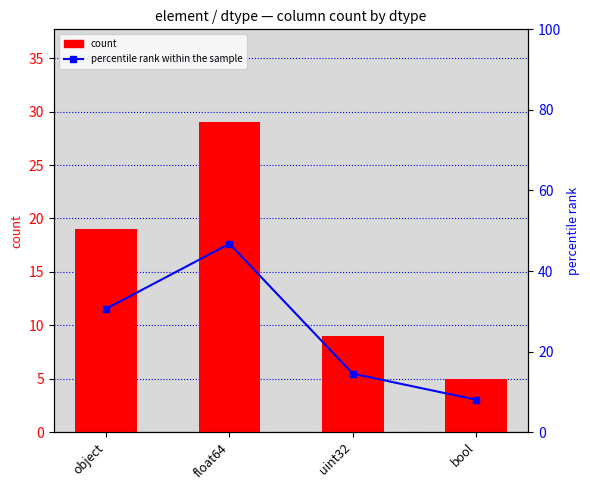

What is the difference between the maximum and minimum values in the count series?

24.0